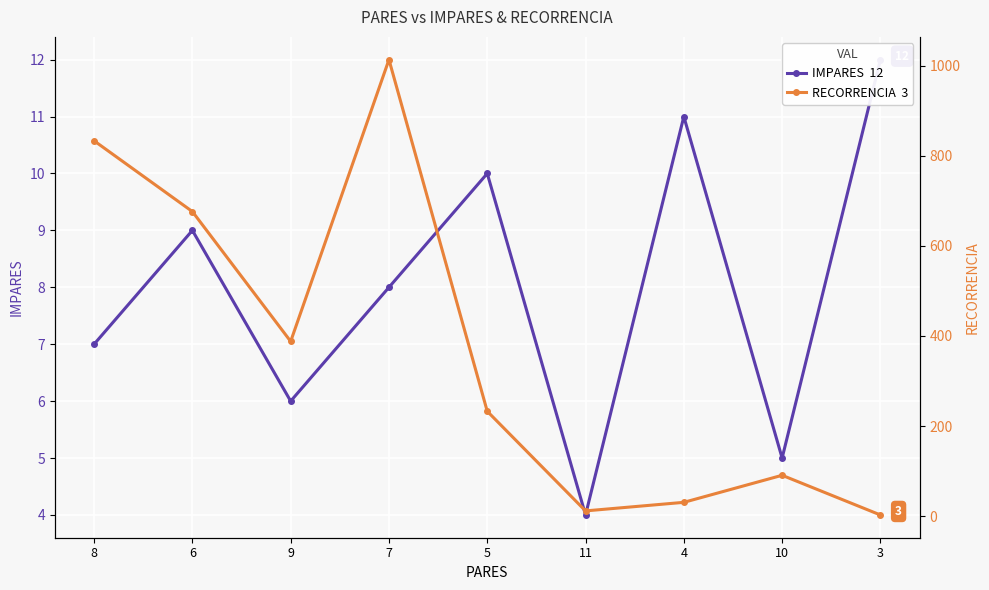

The IMPARES series shows 4 at 11. True or false?

True